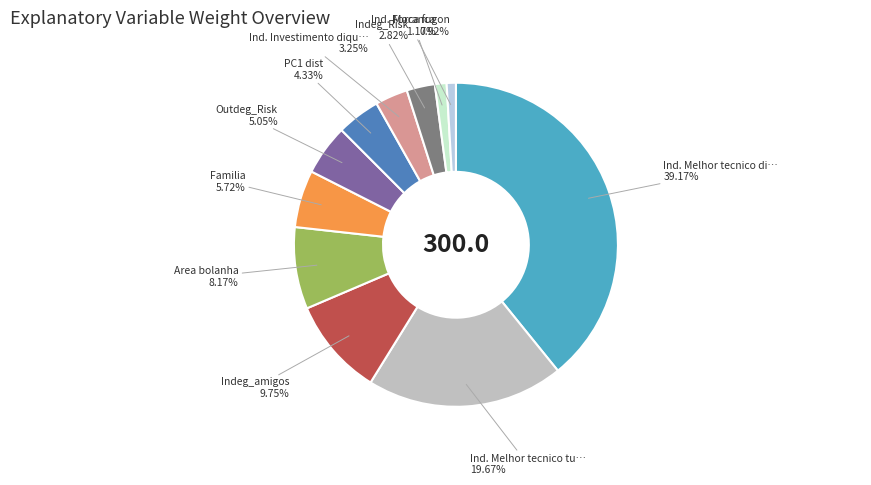

Which category has the smallest portion of the pie?

Ind. Forca fugon